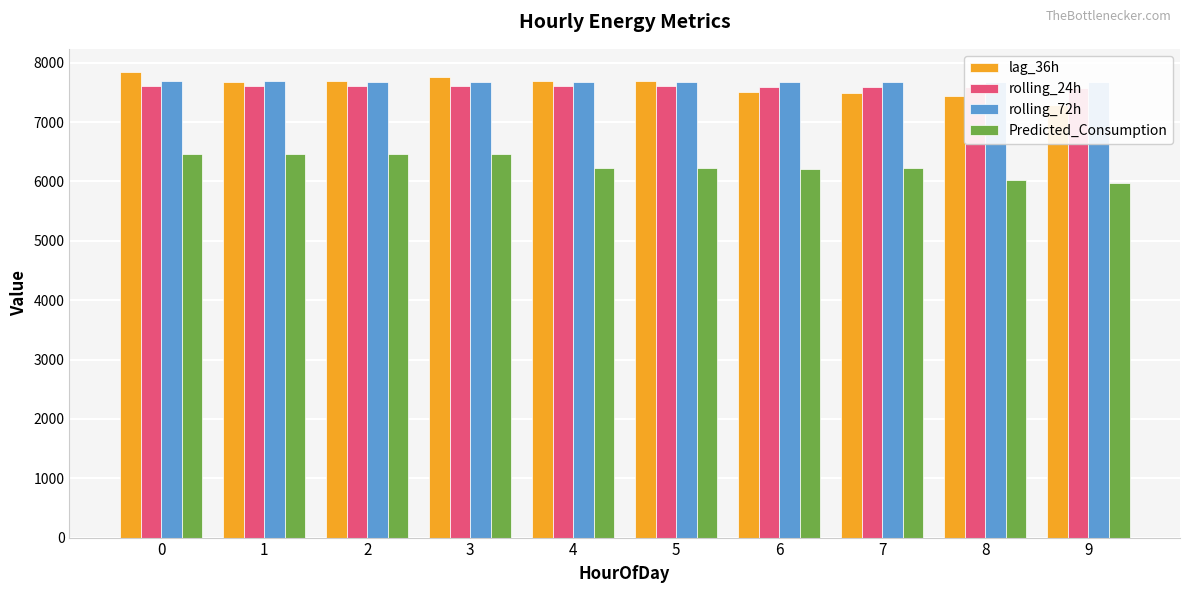

What is the approximate value of rolling_24h at 8?

7585.2